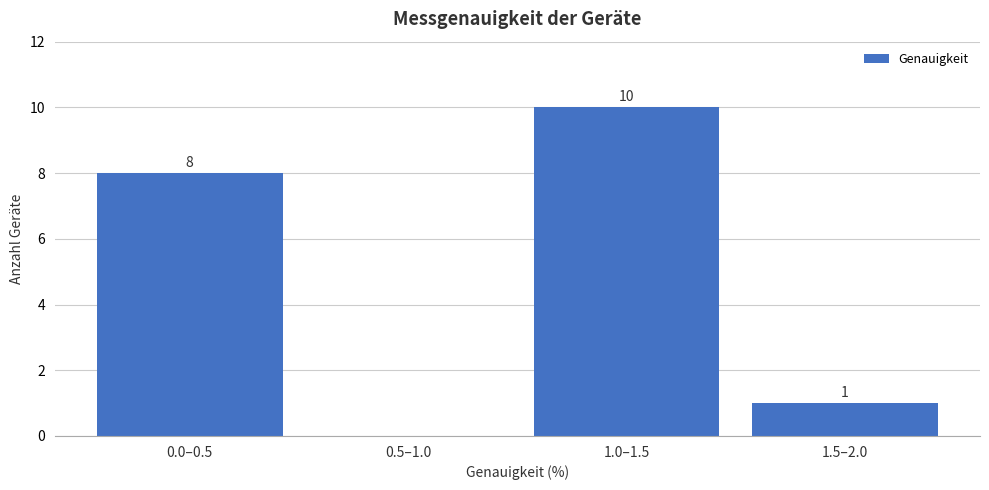

Reading left to right, list all the values displayed in this chart.

0.0–0.5=8	0.5–1.0=0	1.0–1.5=10	1.5–2.0=1